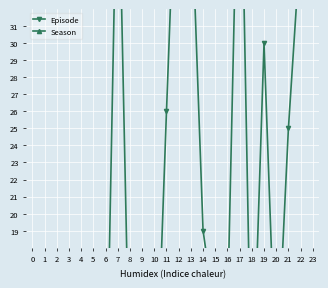

True or false: Episode and Season cross at least once.

False